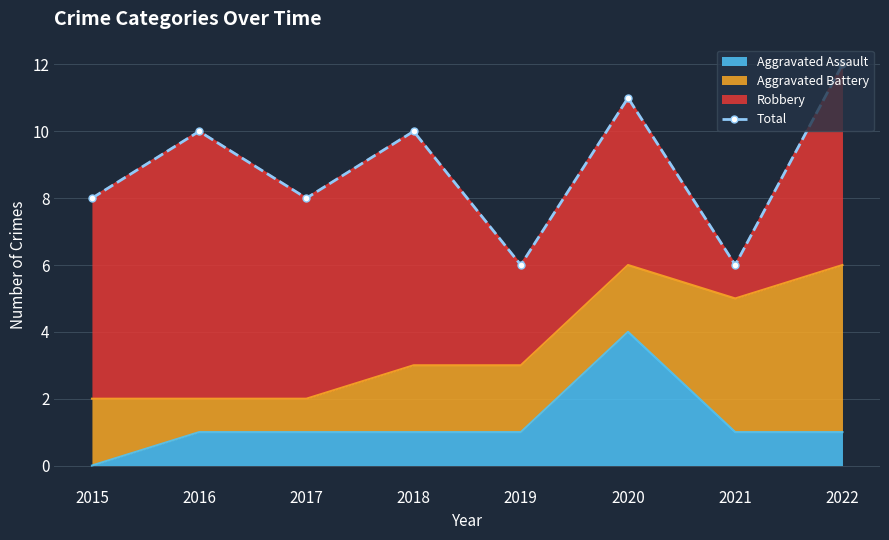

True or false: Aggravated Assault has a value of -2 at 2015.

False